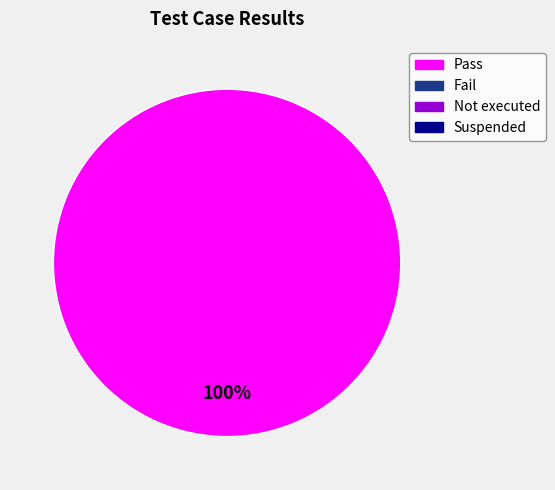

Does any single category account for the majority?

Yes